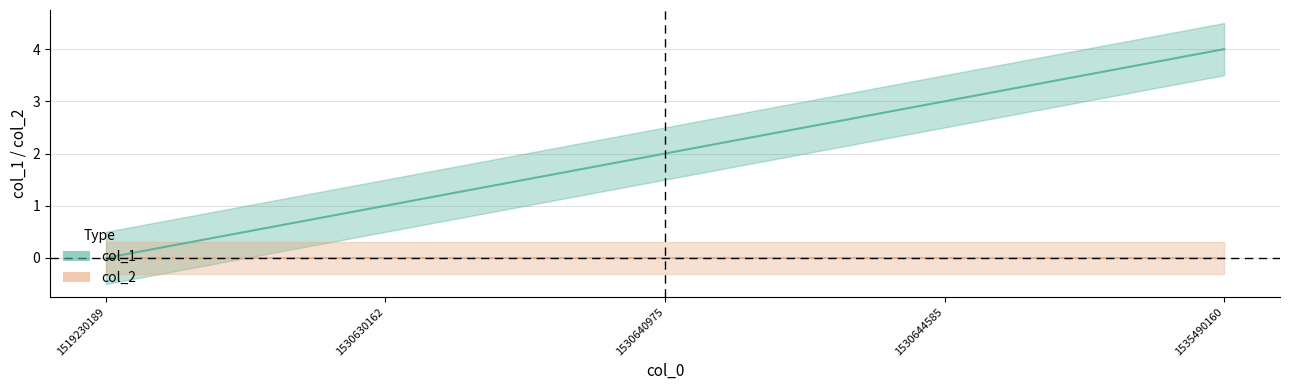

What is the difference between the maximum and minimum values?

4